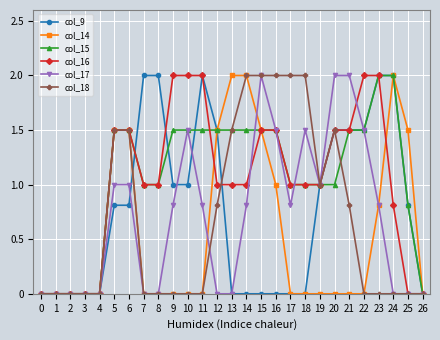

What is the spread (max minus min) of values at 22?

2.0